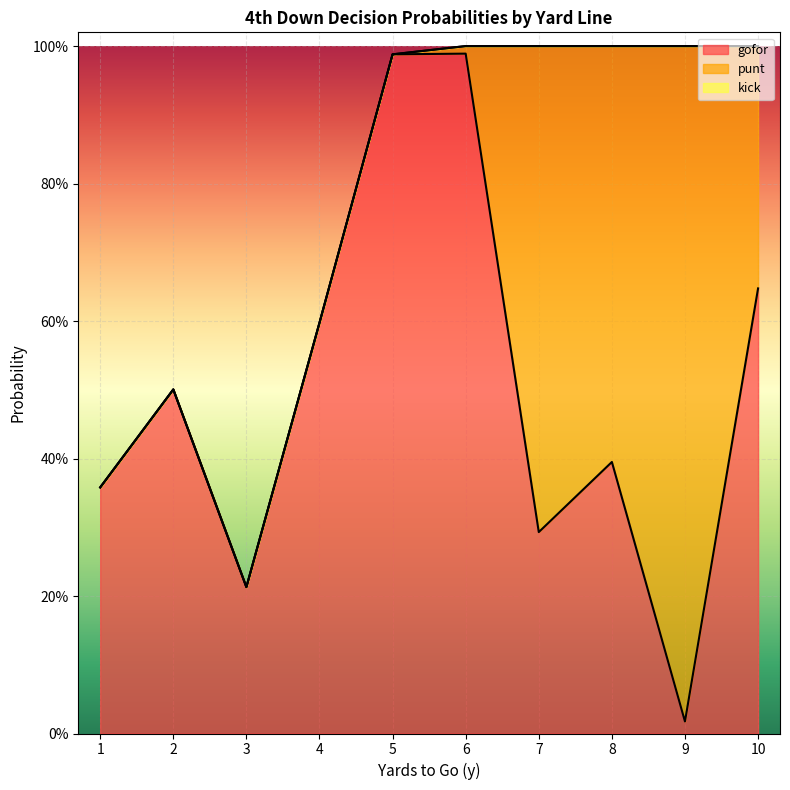

How many data points does each series have?

10